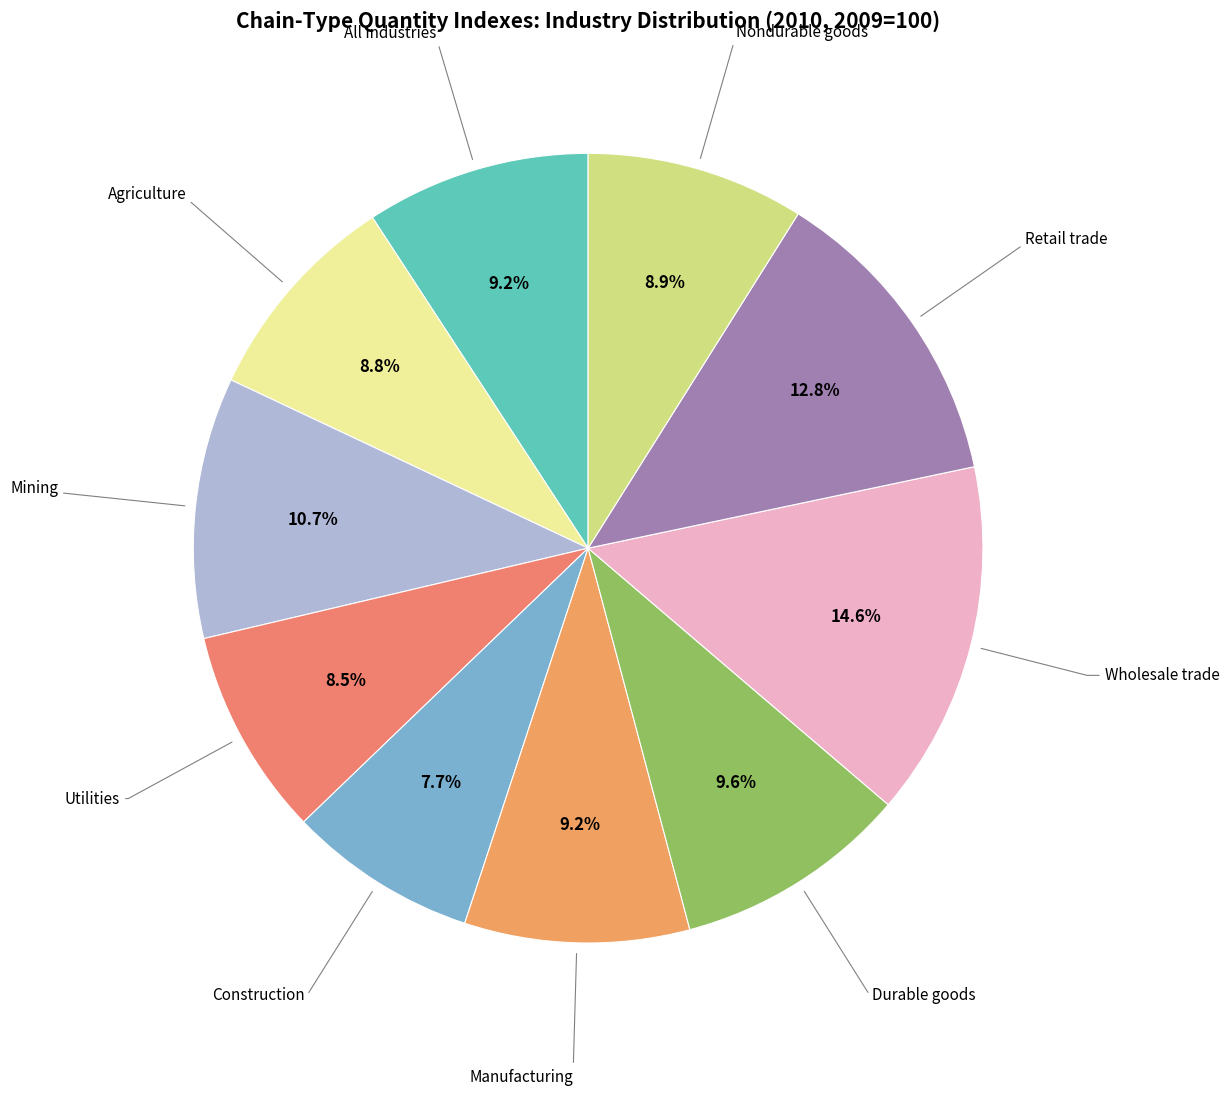

How many slices are in this pie chart?

10